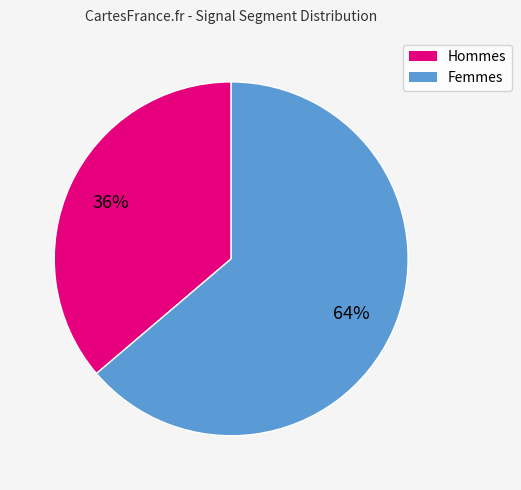

To the nearest percent, what is the average slice percentage?

50%